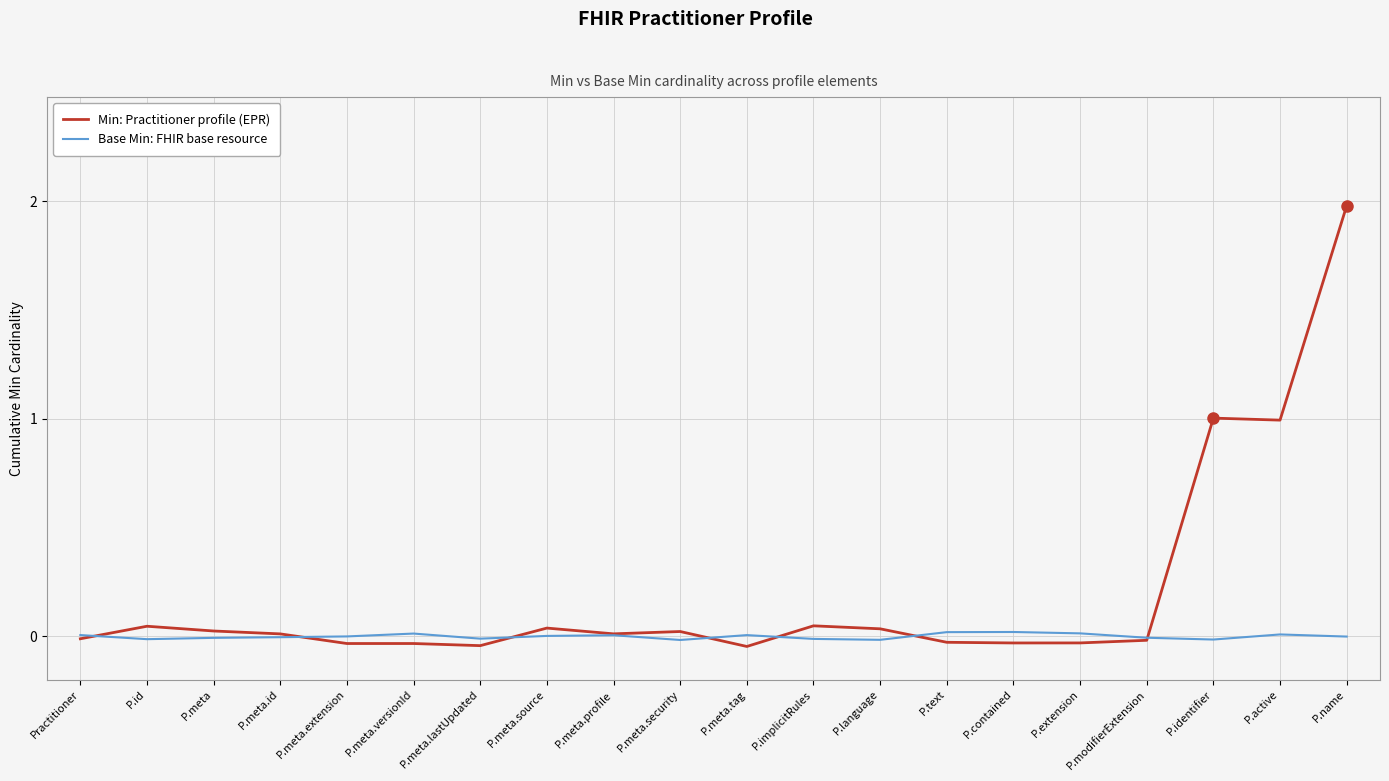

Is it true that Base Min: FHIR base resource equals 0.0 at P.text?

True